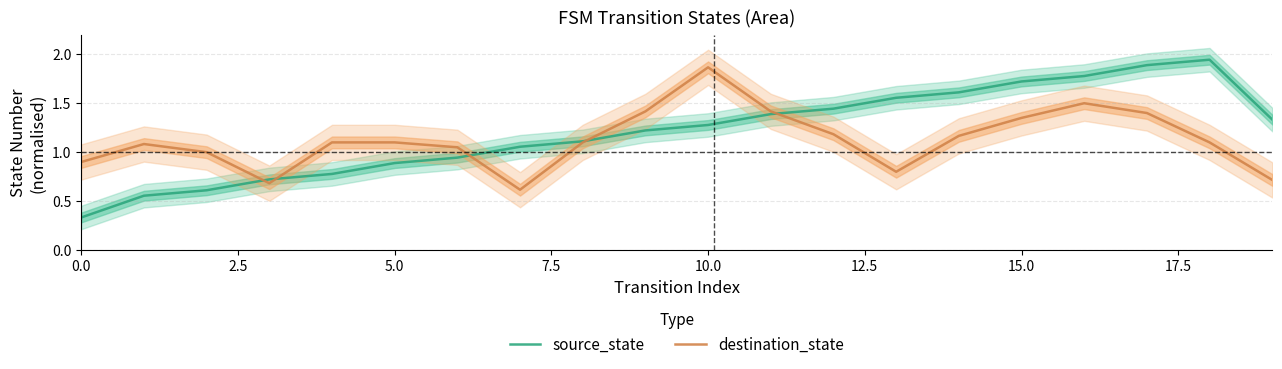

Is the value of source_state at 15.0 greater than the value of destination_state at 10.0?

No